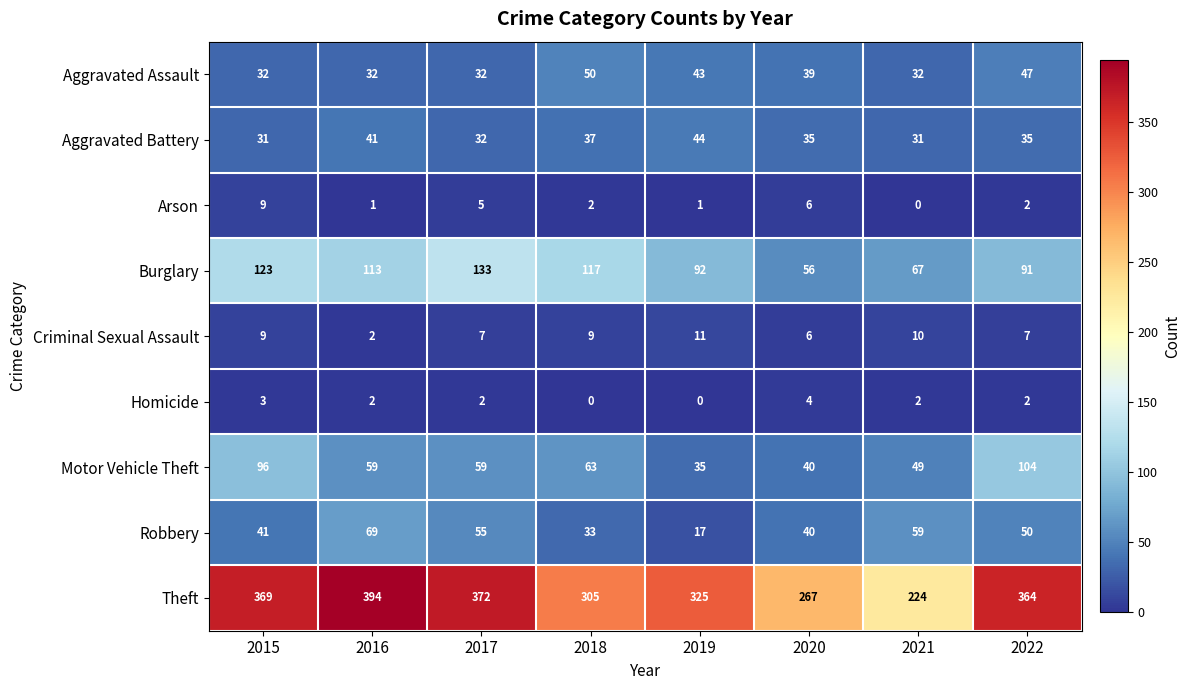

At 2019, list the series in order from largest to smallest.

Theft, Burglary, Aggravated Battery, Aggravated Assault, Motor Vehicle Theft, Robbery, Criminal Sexual Assault, Arson, Homicide